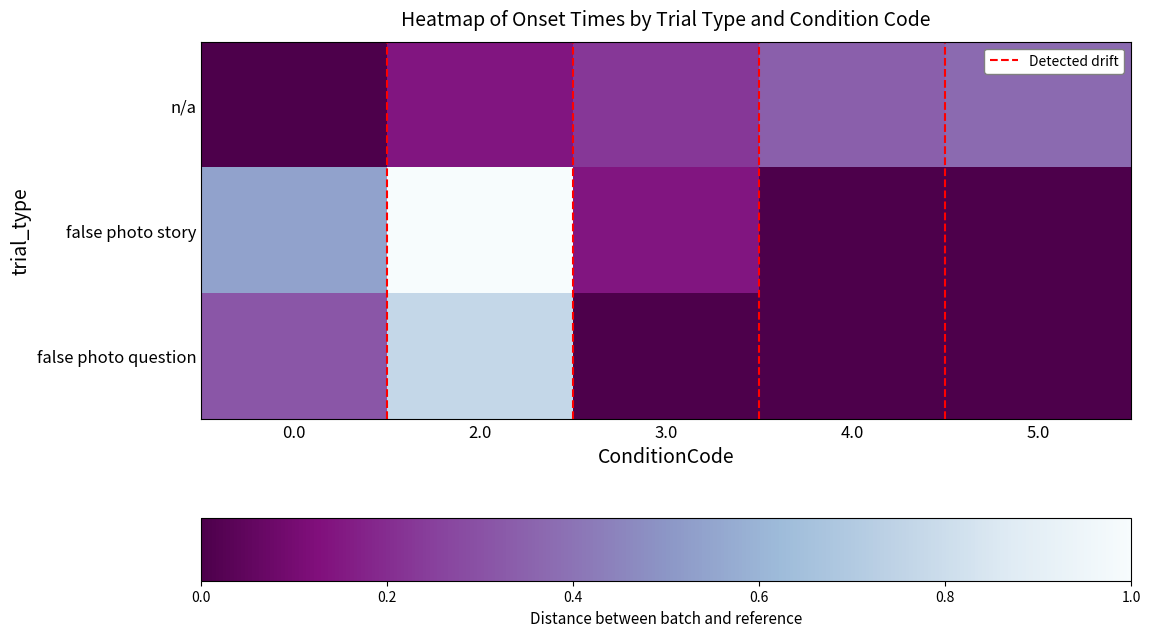

At which label is n/a closest to 13?

2.0